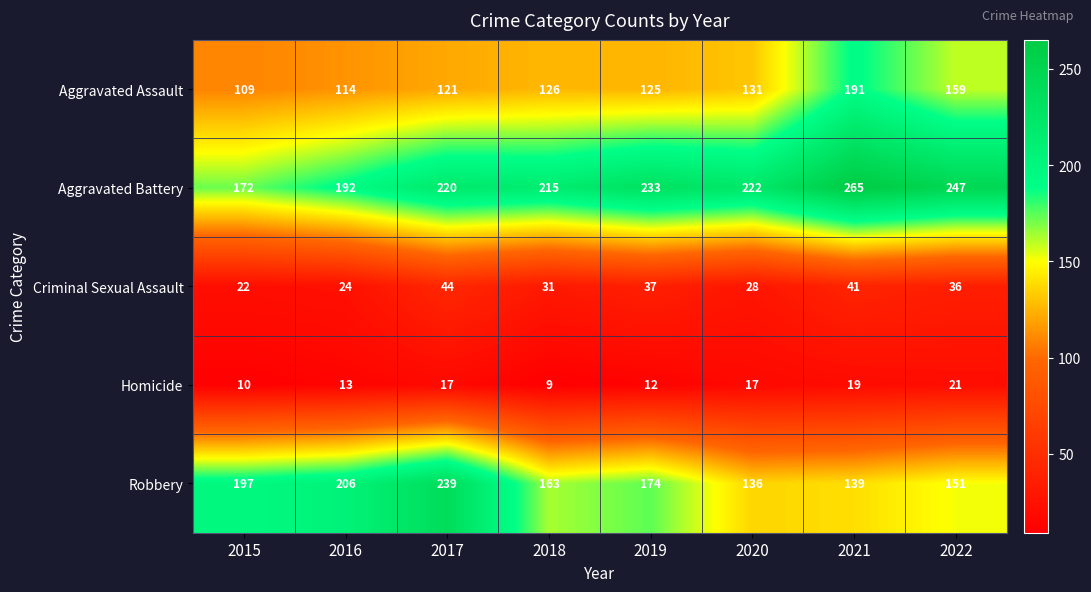

List the series in order of their peak value, lowest first.

Homicide, Criminal Sexual Assault, Aggravated Assault, Robbery, Aggravated Battery